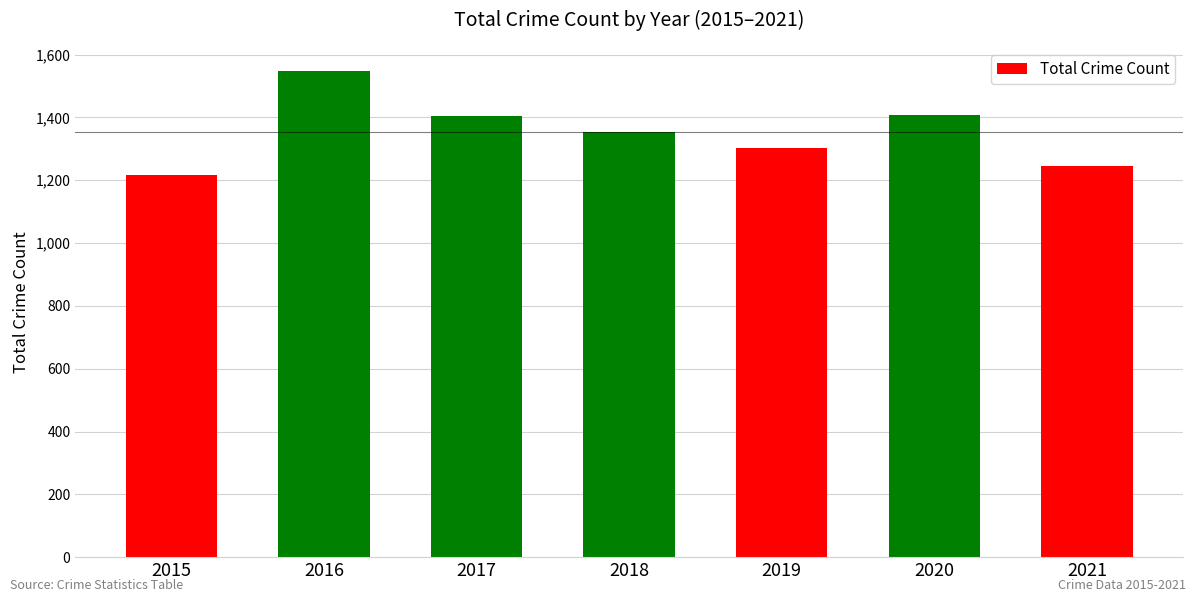

The chart shows a value of 913 at 2016. True or false?

False